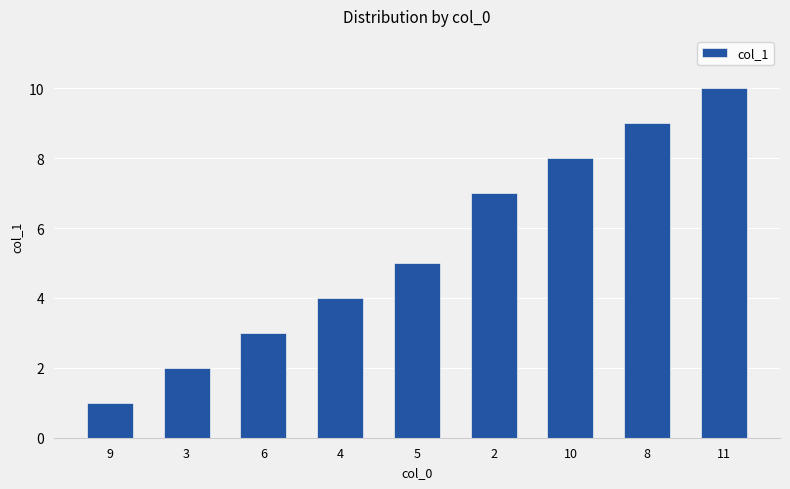

What is the label of the 6th bar from the right?

4